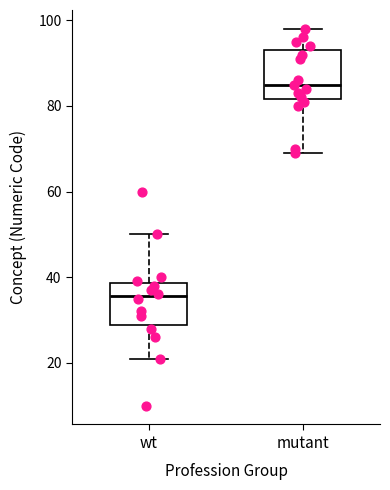

Where does the median line of the box for mutant sit on the y-axis? The values are not printed on the chart, so give them approximately, as read against the axis.

86